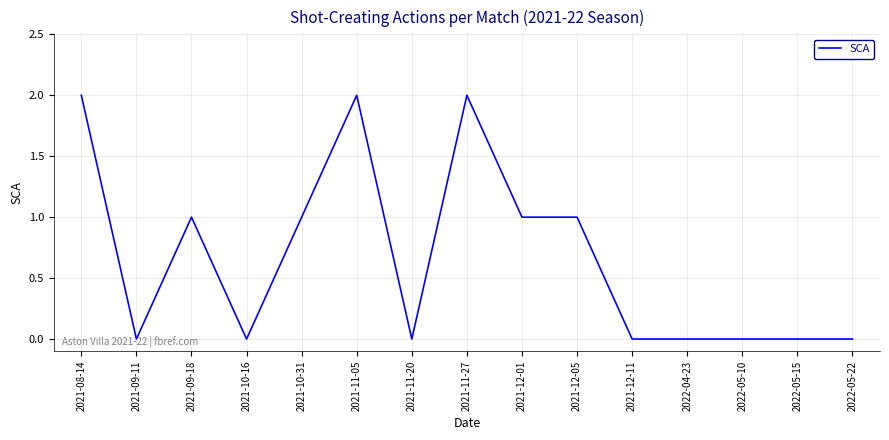

What is the greatest value displayed?

2